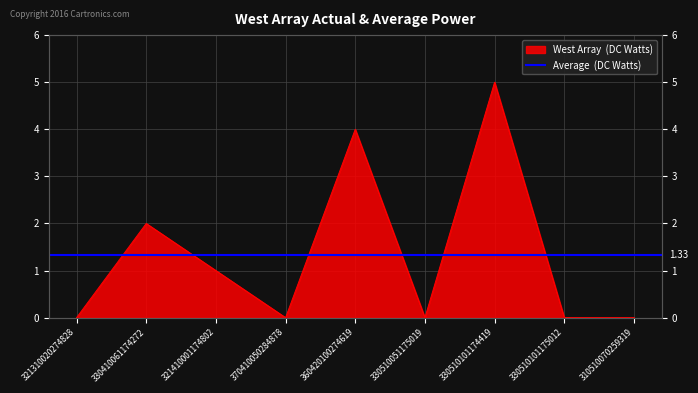

Reading left to right, extract all data points from this chart.

321310020274828=0	330410061174272=2	321410001174802=1	370410050284878=0	360420100274619=4	330510051175019=0	330510101174419=5	330510101175012=0	310510070259319=0